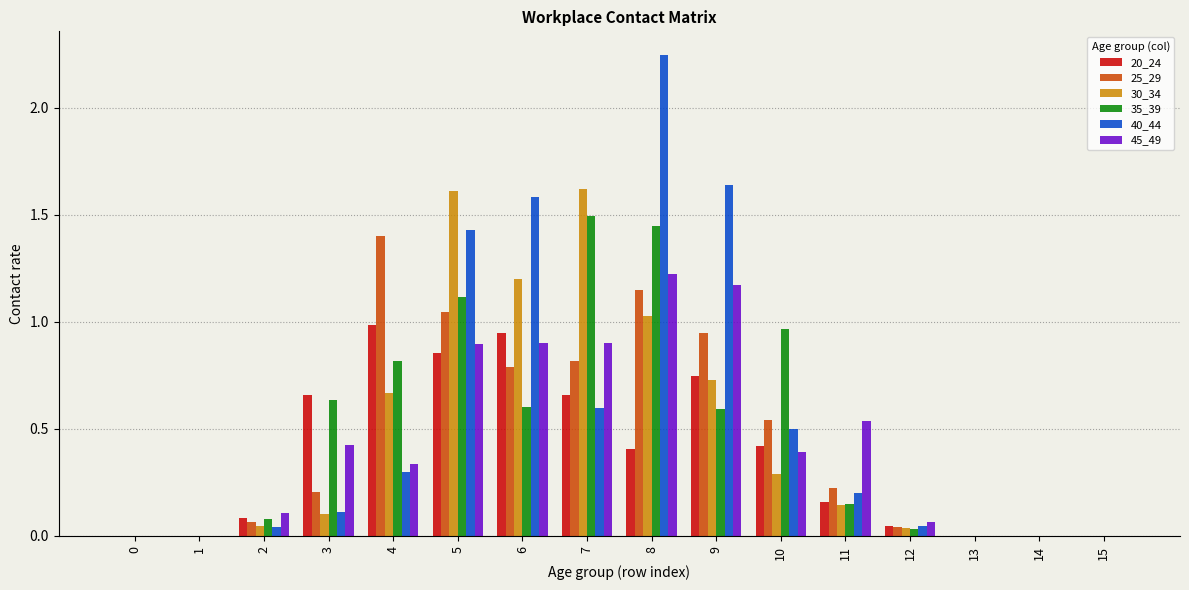

What is the sum of the 40_44 values at 7 and 8?

2.8